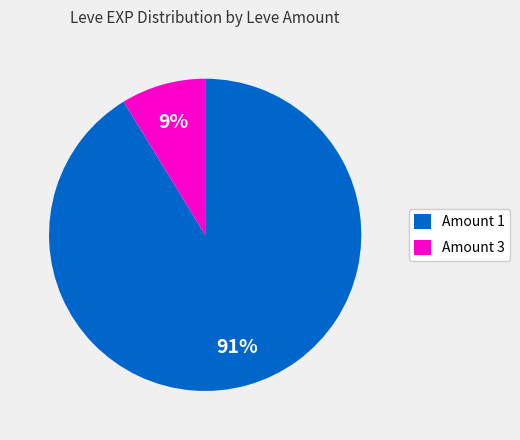

Combined, do Amount 1 and Amount 3 account for over 50%?

Yes